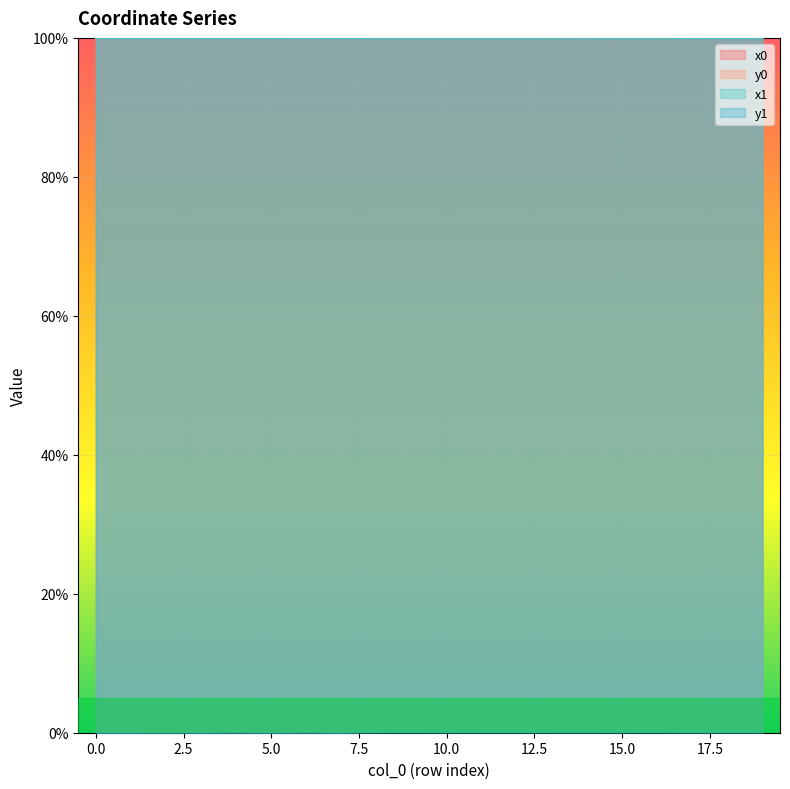

At how many categories does at least one series exceed 1?

20